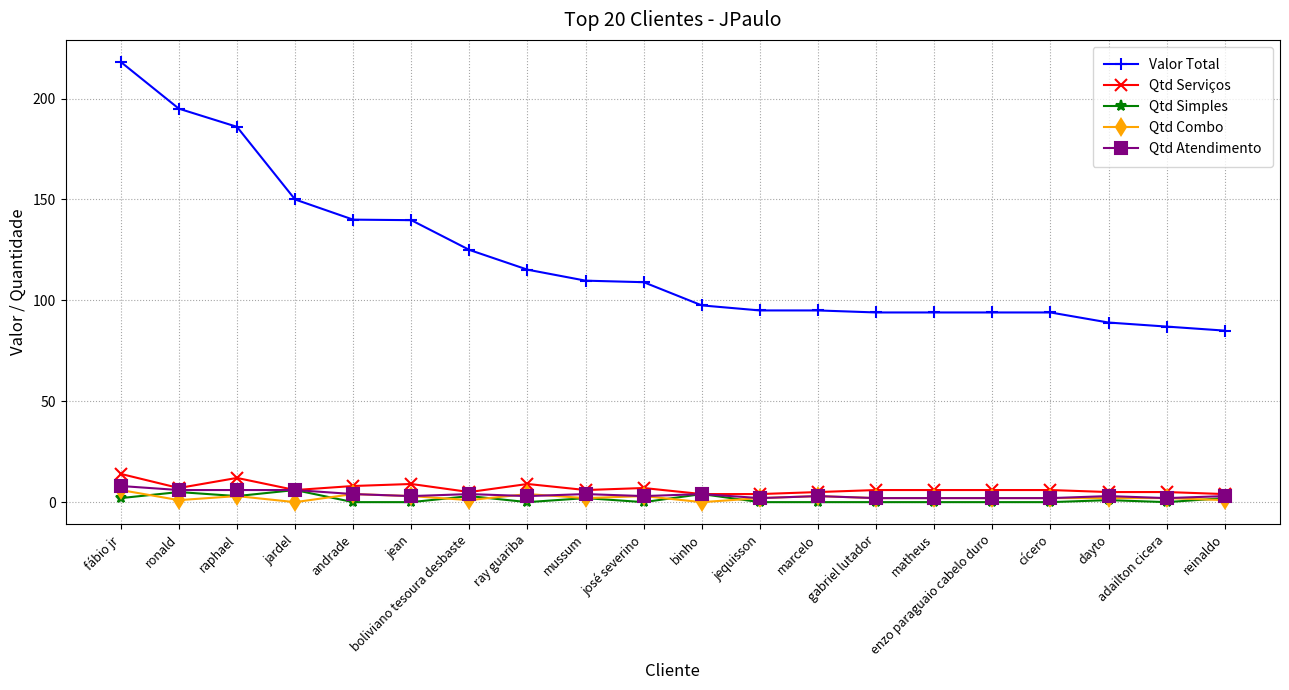

What position from the left is jardel?

4